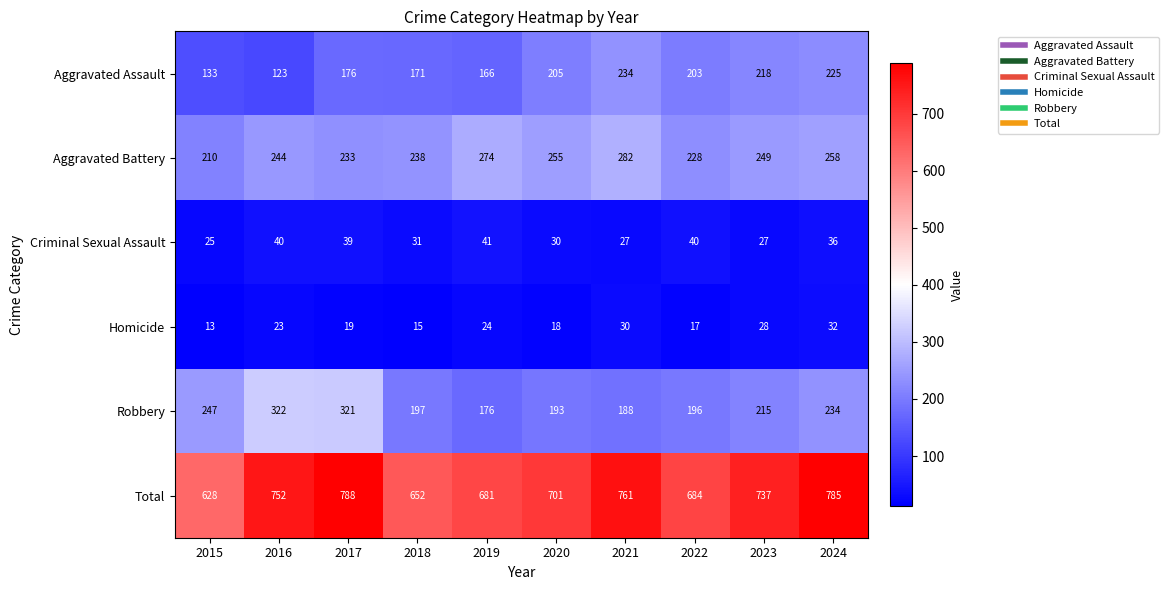

What value does the Criminal Sexual Assault series have at 2019, to the nearest 5?

40